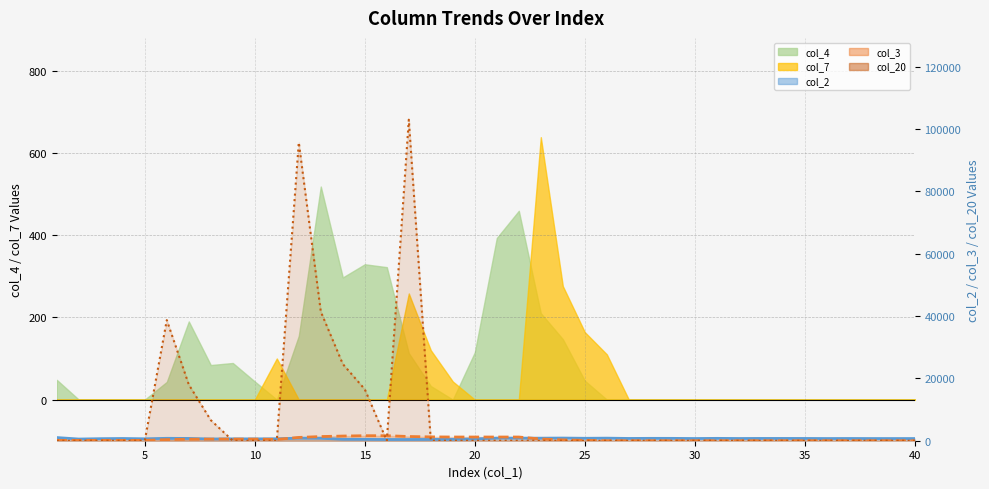

What is the maximum value shown in the chart?

103000